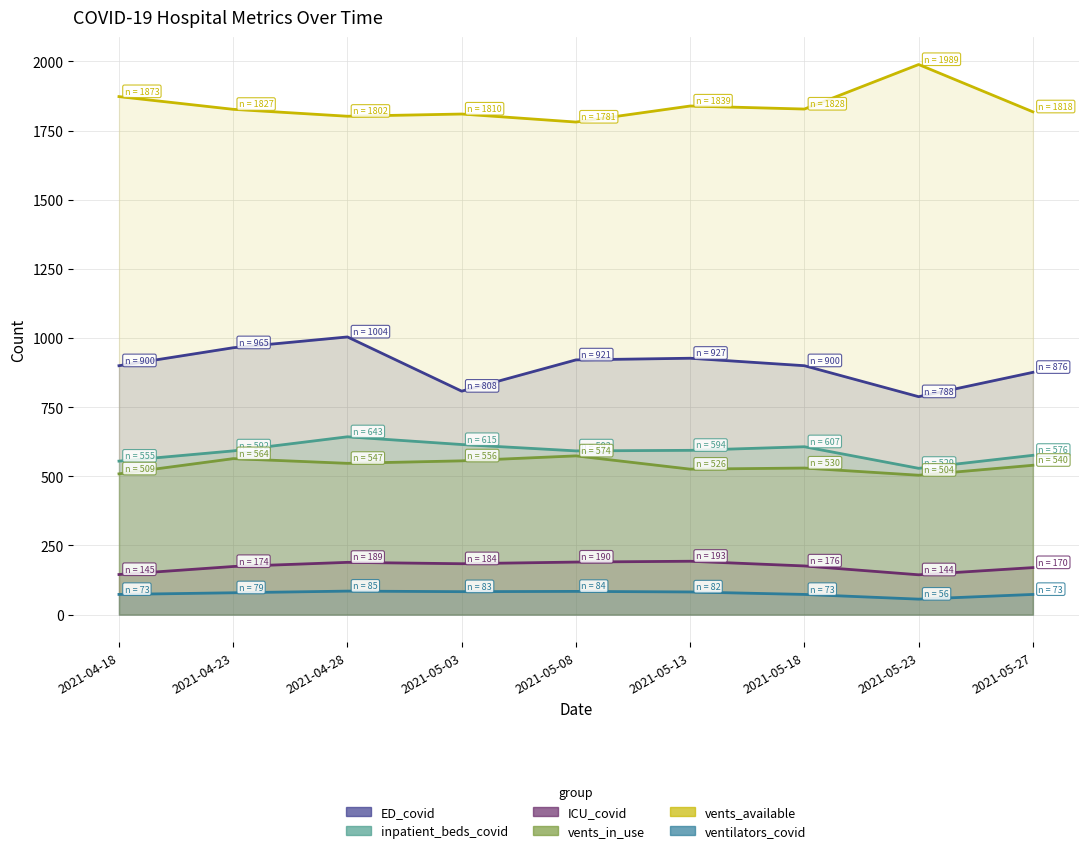

What is the difference between the highest and lowest values at 2021-05-18?

1755